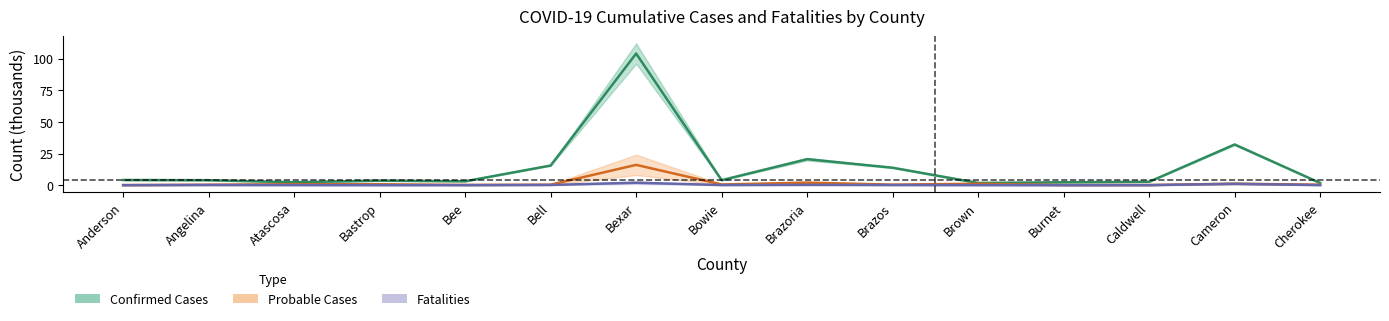

What is the average value of the Fatalities (thousands) series?

0.3